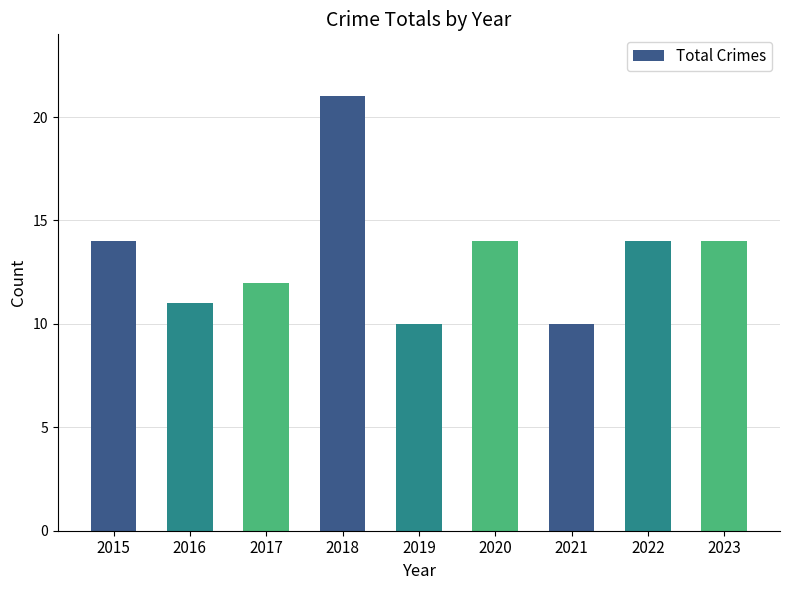

True or false: the data shows 14 at 2022.

True